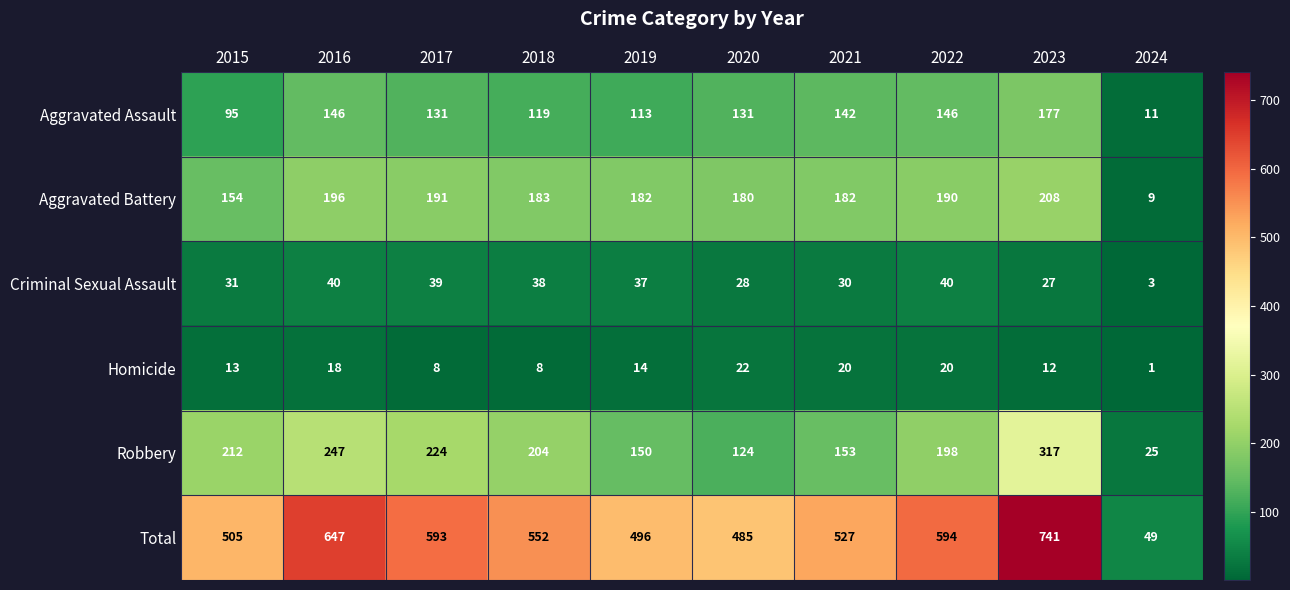

What is the lowest value of the Criminal Sexual Assault series?

3